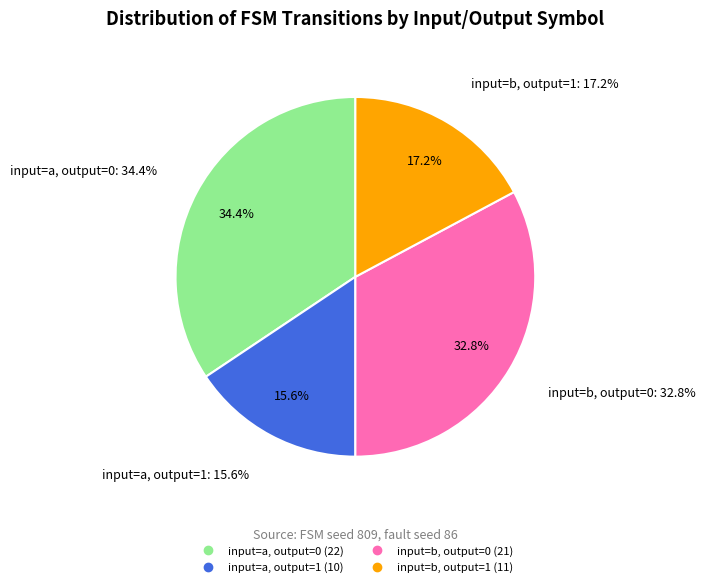

Is it true that other is 27% of the pie?

False